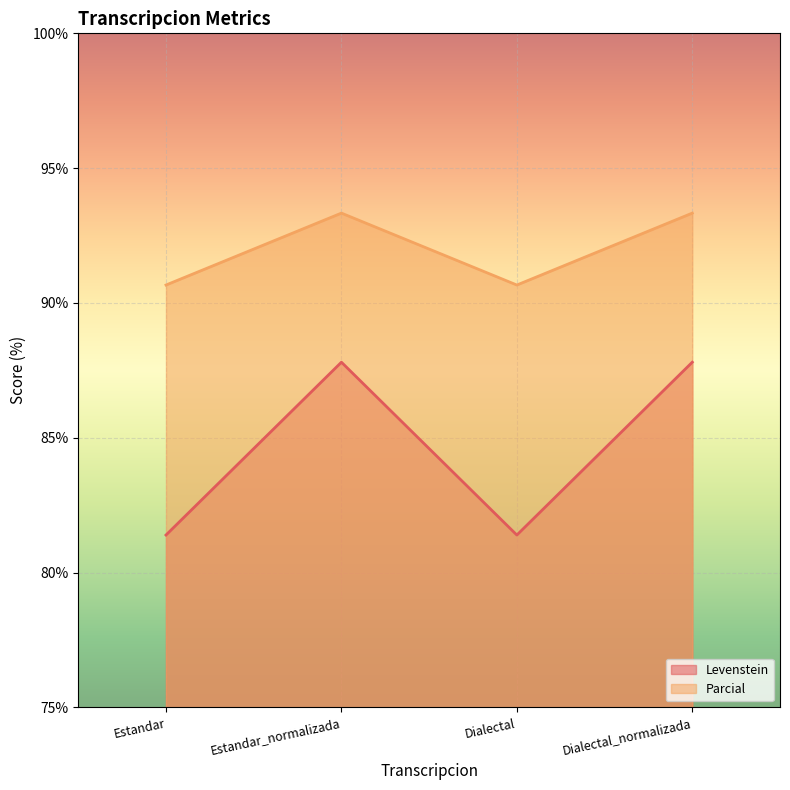

What is the average value of the Parcial series?

92.0